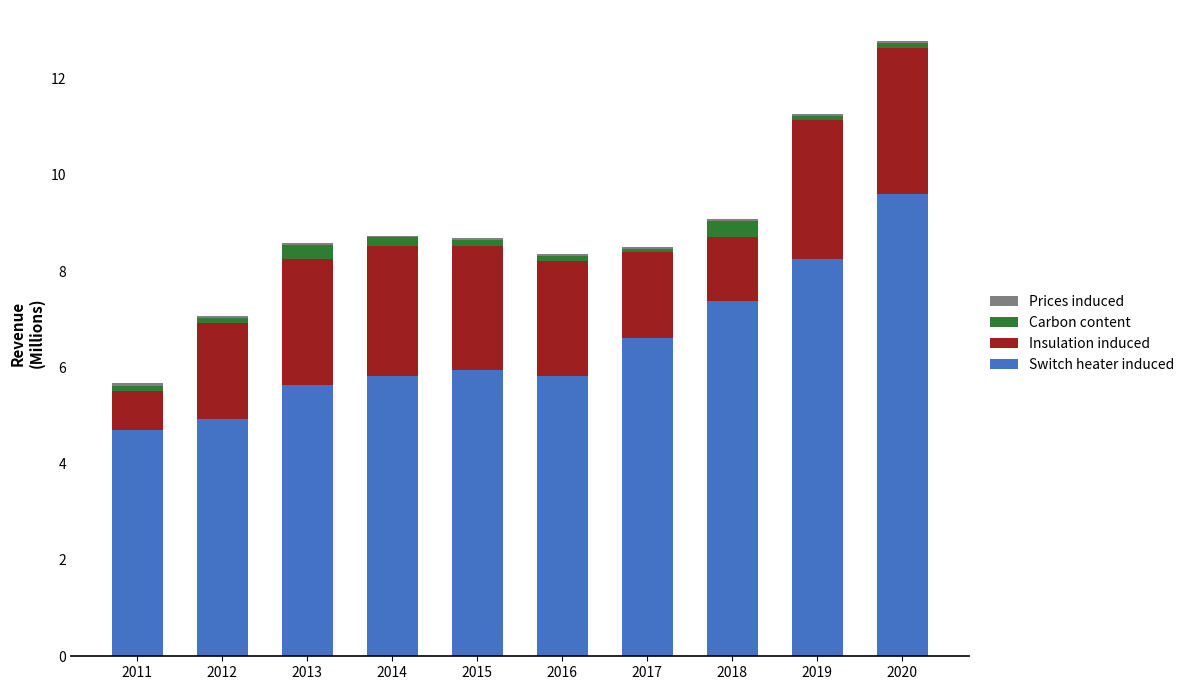

How many series are shown in this chart?

4